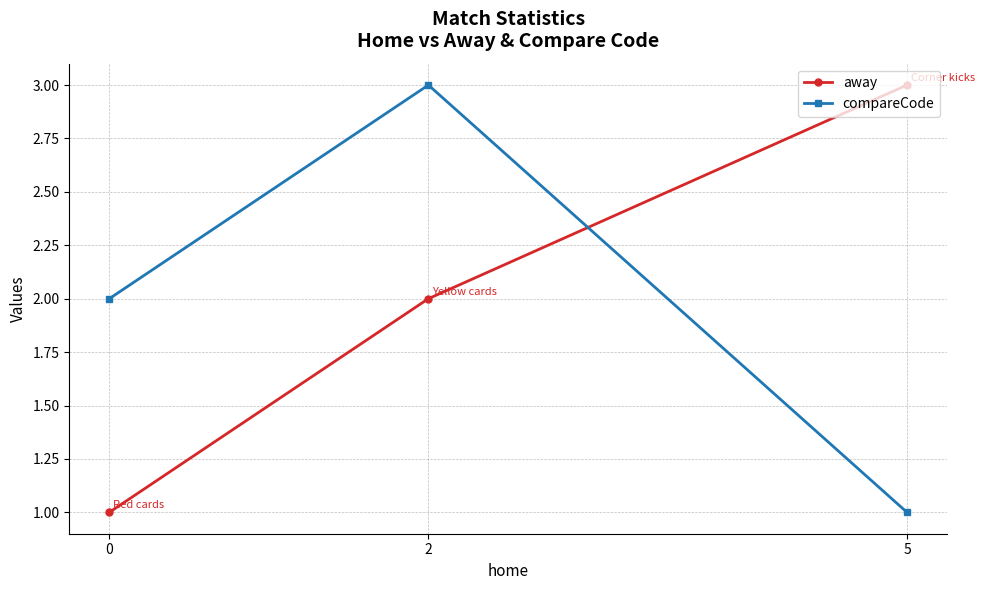

Is the value of away at 5 greater than the value of compareCode at 2?

No